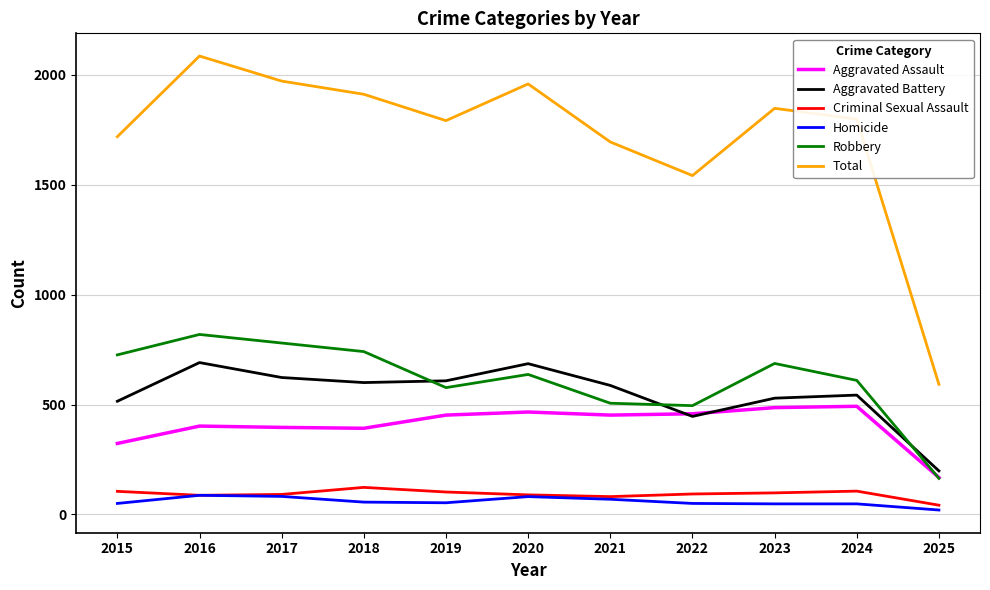

How many categories are shown in the chart?

11